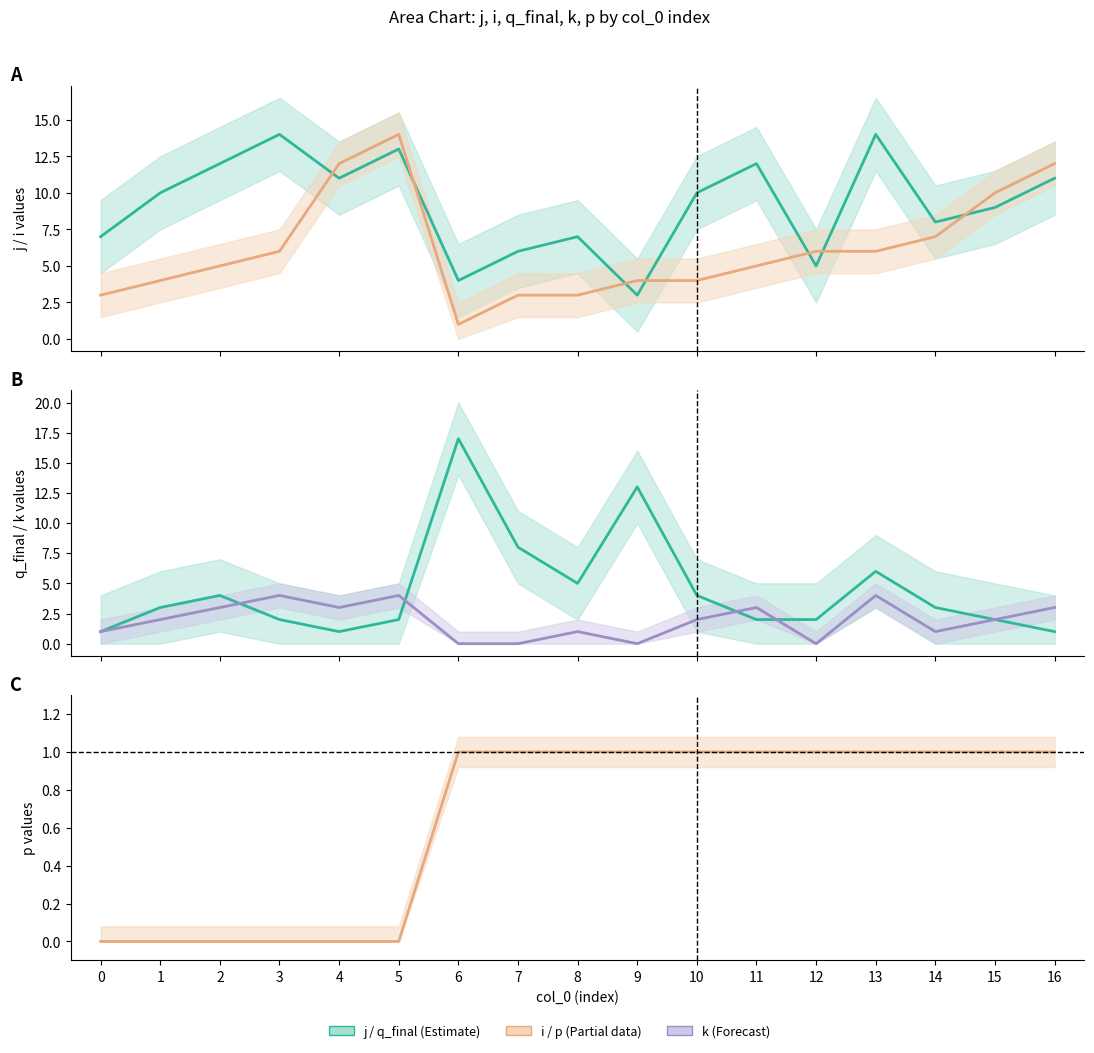

Does the chart display data point markers on the line(s)?

No